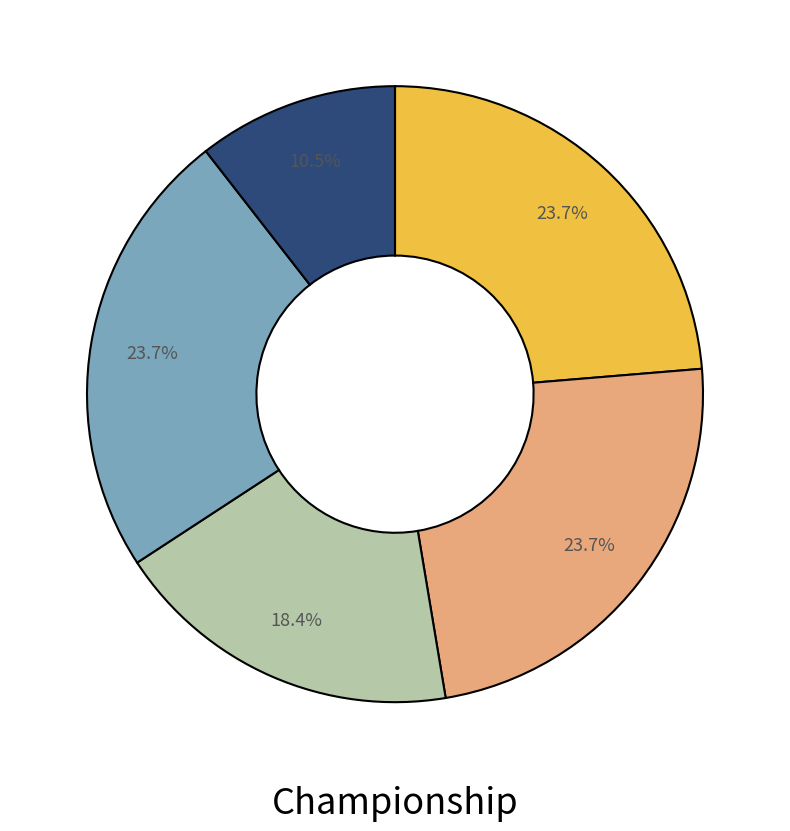

Is there any slice that represents more than half of the pie?

No